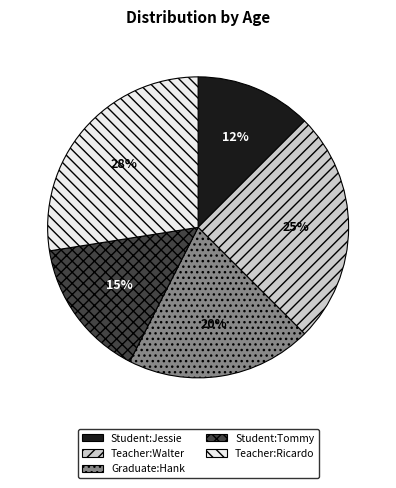

Does Teacher:Ricardo represent more than half of the total?

No